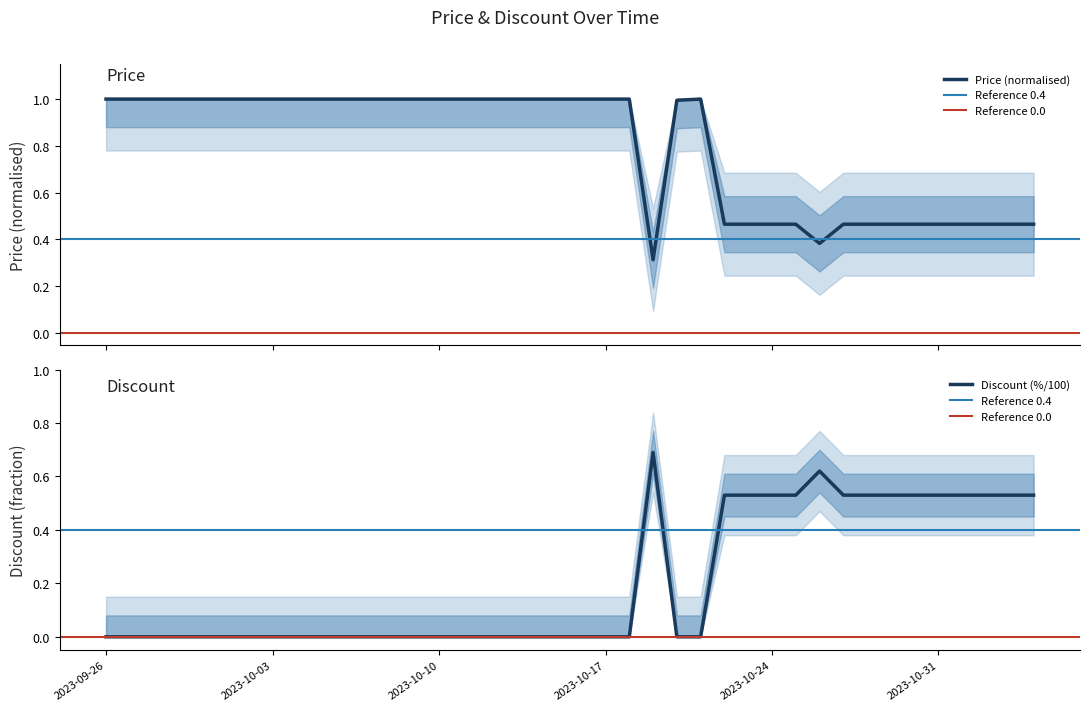

Where is the first local minimum for Price?

2023-10-19